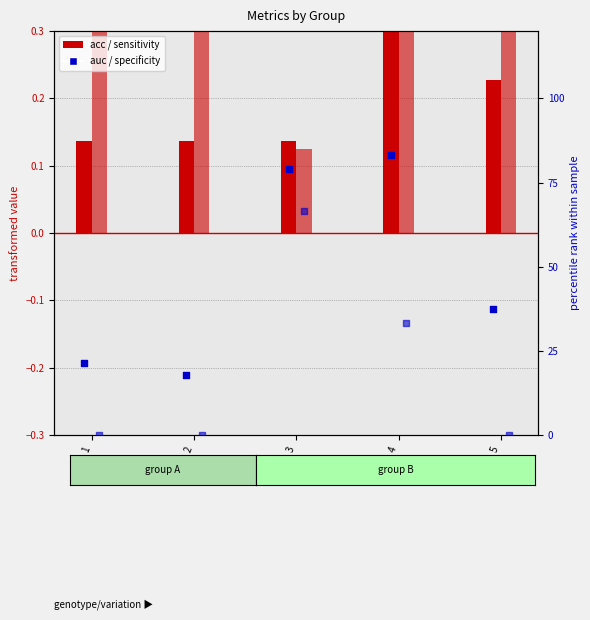

Which series has the widest spread of Y values?

specificity